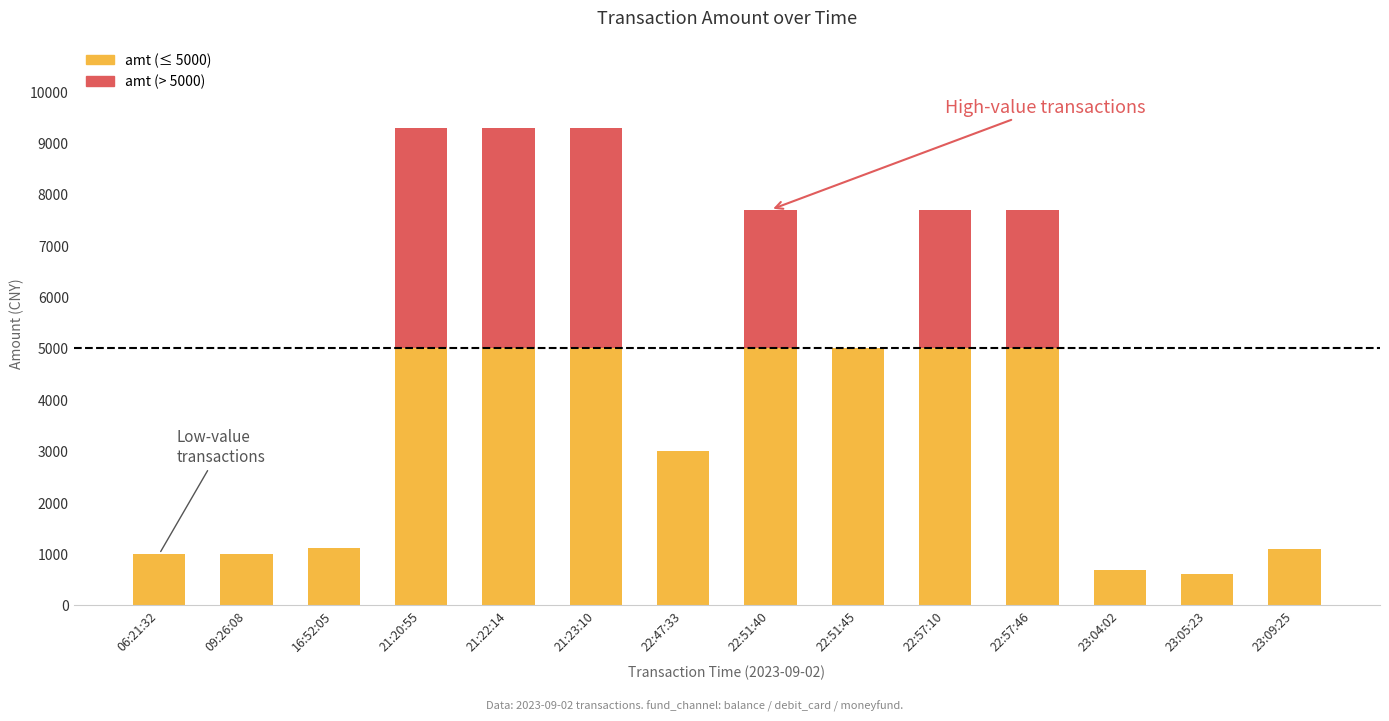

True or false: amt (base) has a value of 8981 at 21:20:55.

False